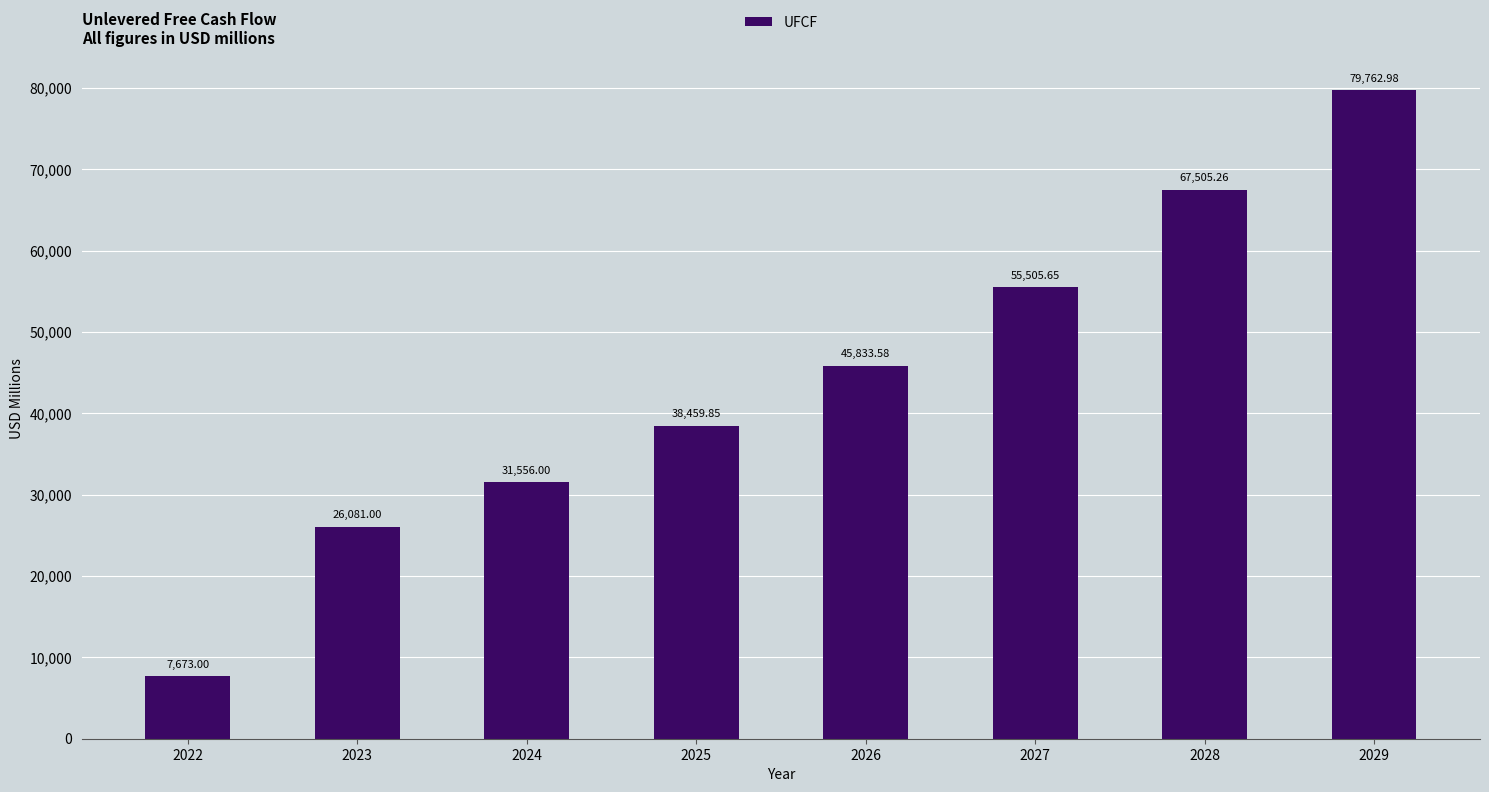

What is the difference between the maximum and minimum values?

72090.0